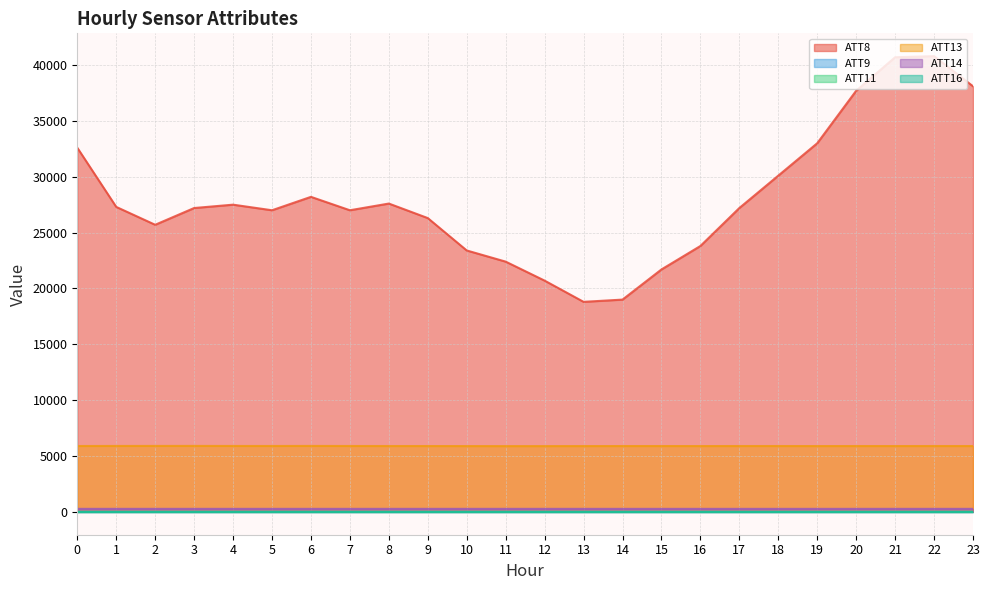

Between 7 and 14, which series saw the biggest shift?

ATT8